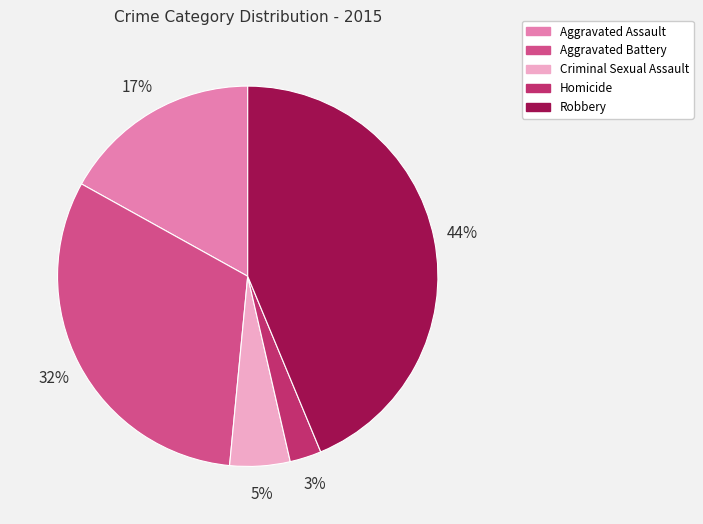

To the nearest percent, what is the difference between the largest and smallest slice percentages?

41%